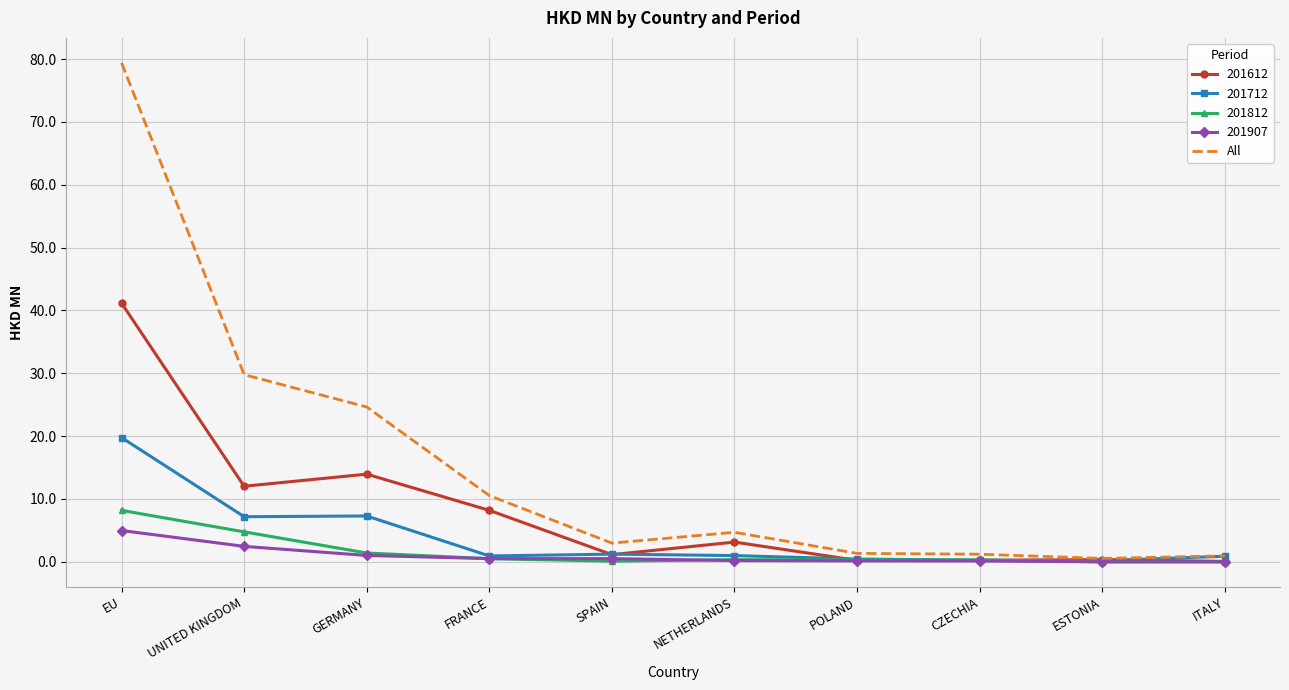

Which label corresponds to the largest value in the chart?

EU